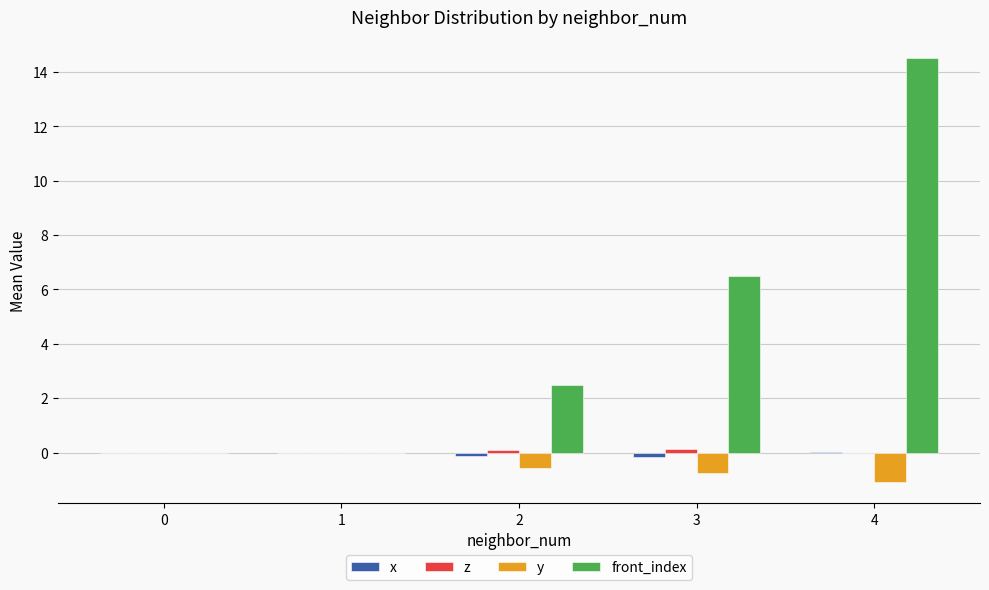

The value of front_index at 2 is 3.3. True or false?

False